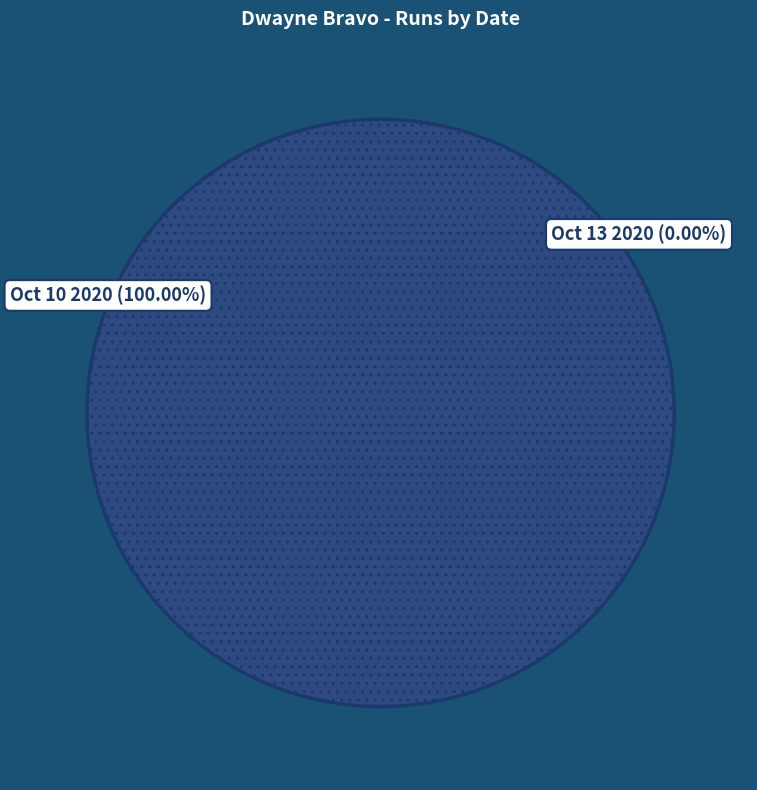

Is the sum of Oct 10 2020 and Oct 13 2020 greater than half?

Yes